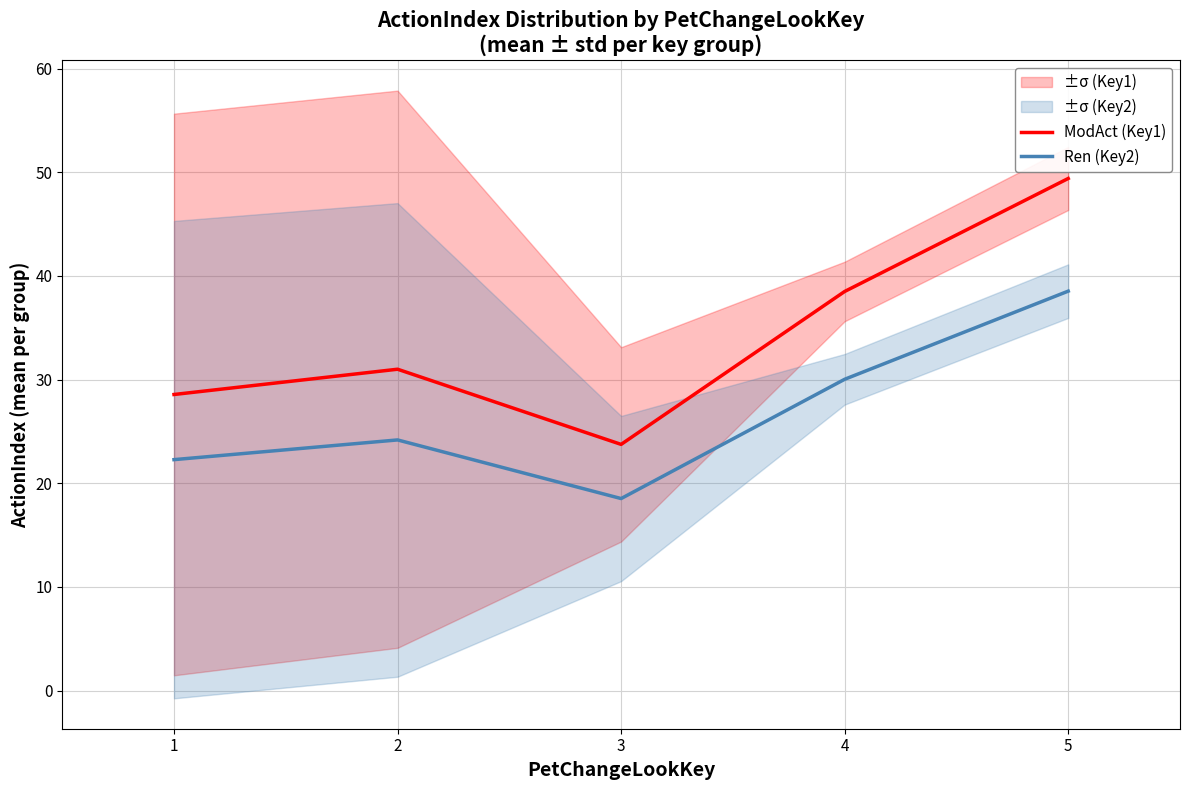

What is the sum of the Ren (Key2) values at 5 and 4?

68.6